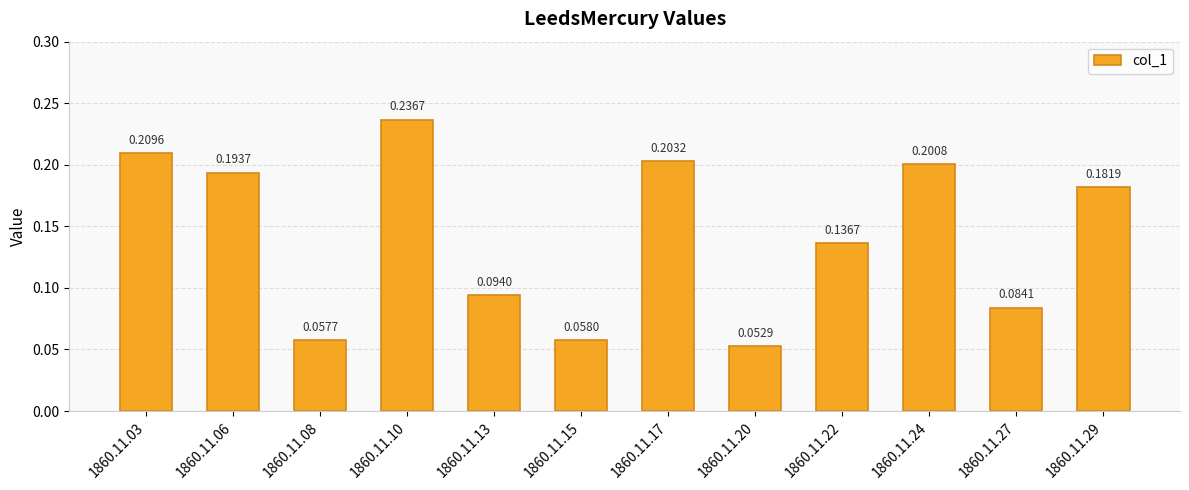

What is the change in value from 1860.11.13 to 1860.11.24?

+0.1